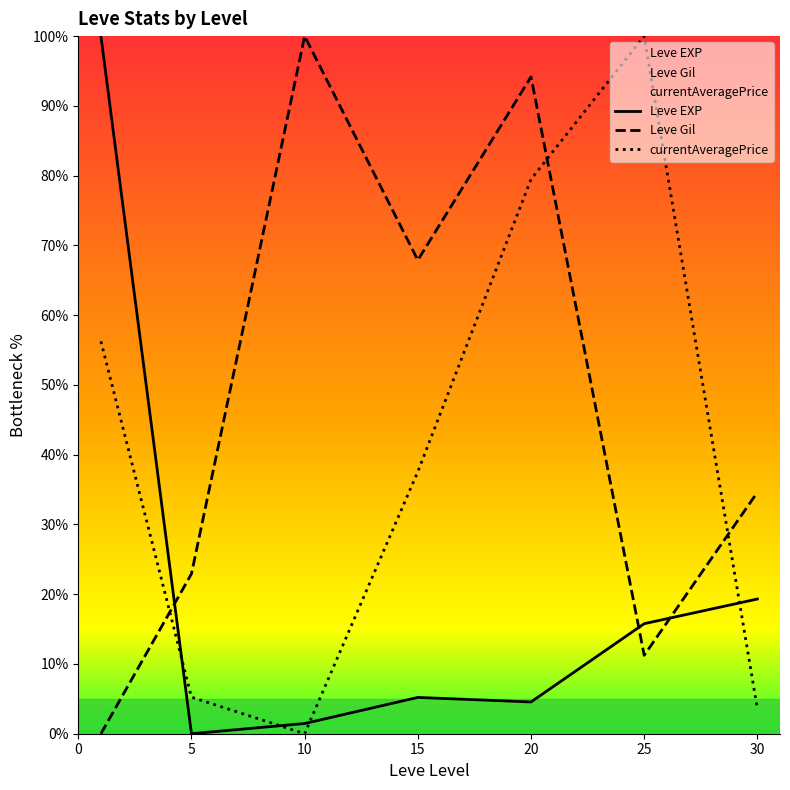

Does the chart display data point markers on the line(s)?

No